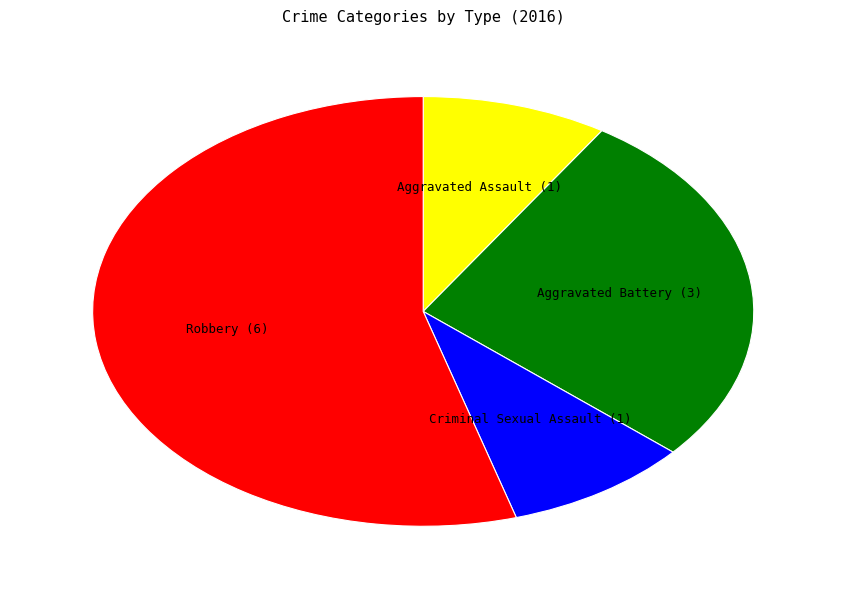

Is Robbery the majority of the pie?

Yes